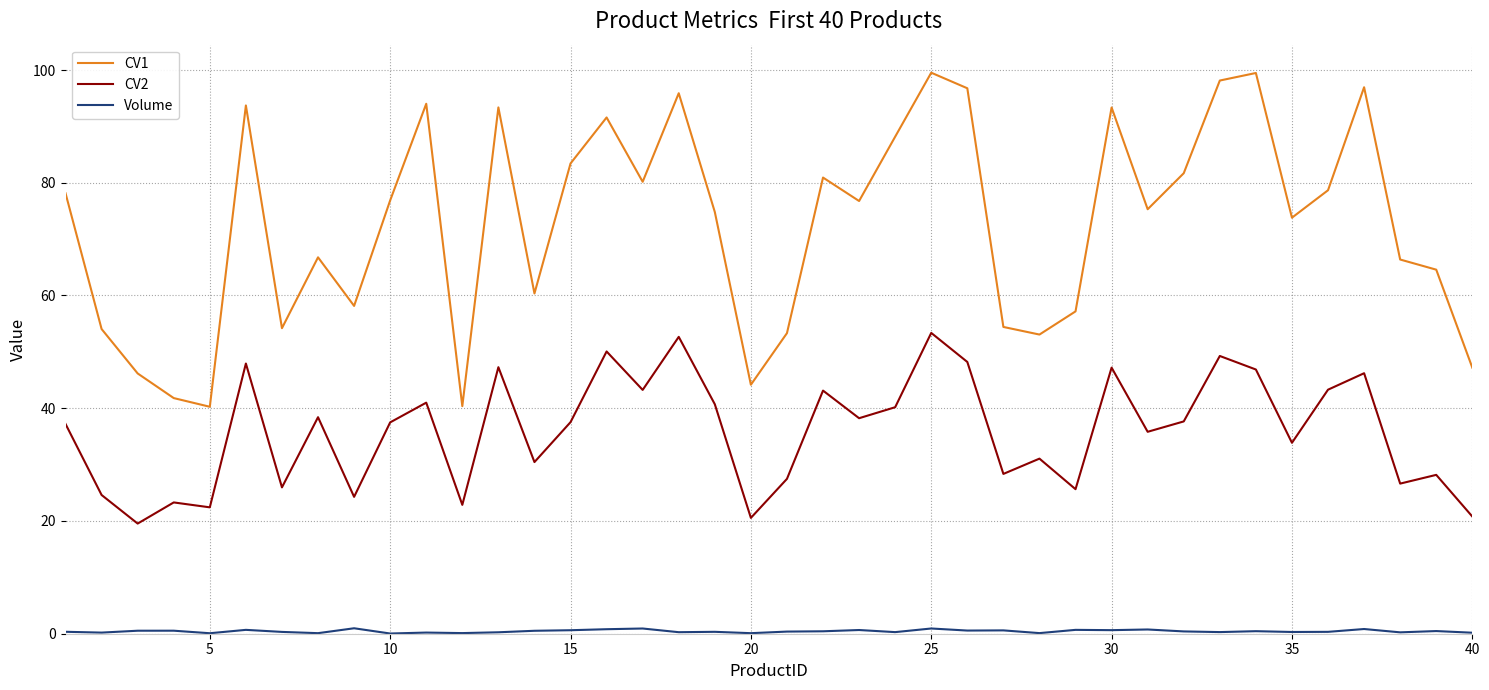

True or false: CV2 and CV1 cross at least once.

False